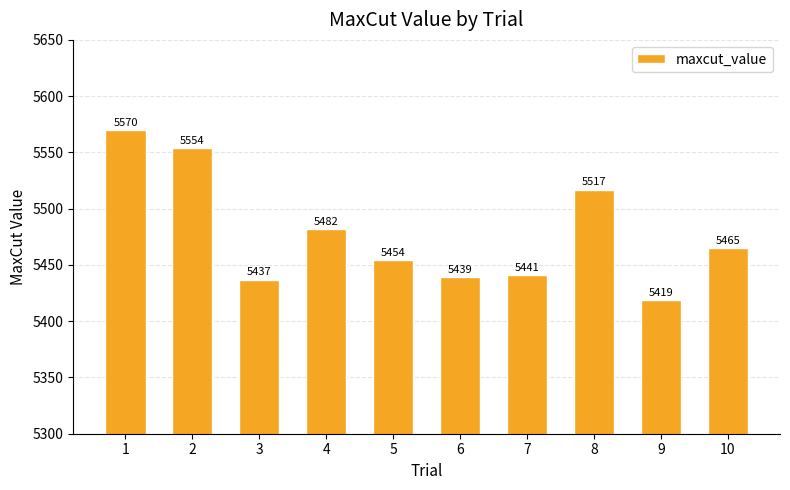

What is the change in value from 3 to 10?

+28